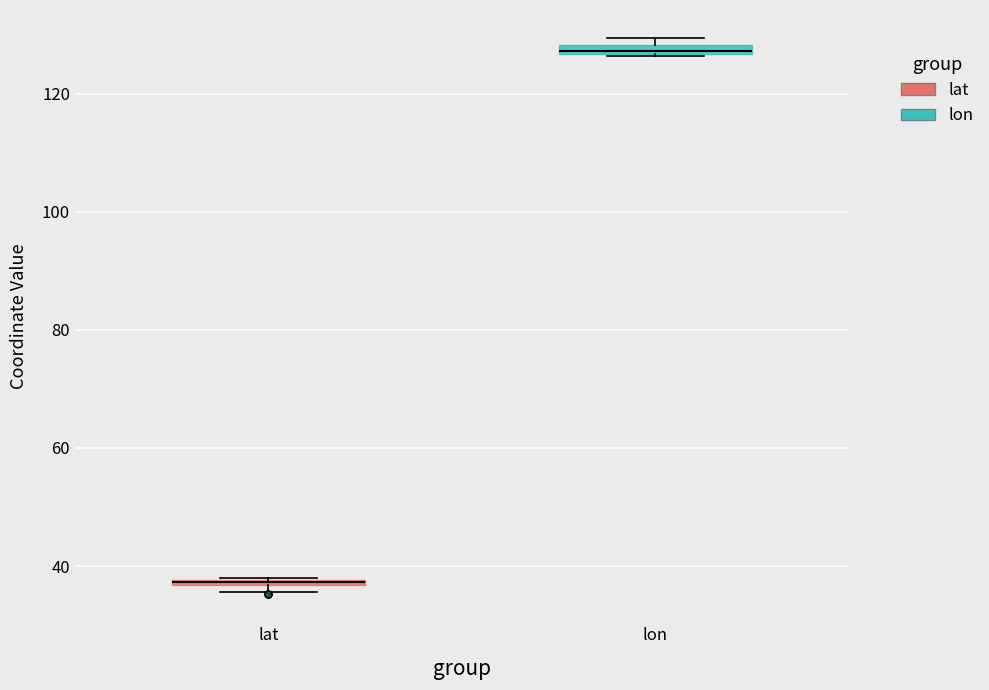

Where is the lower edge of the box for lat on the y-axis? The values are not printed on the chart, so give them approximately, as read against the axis.

36